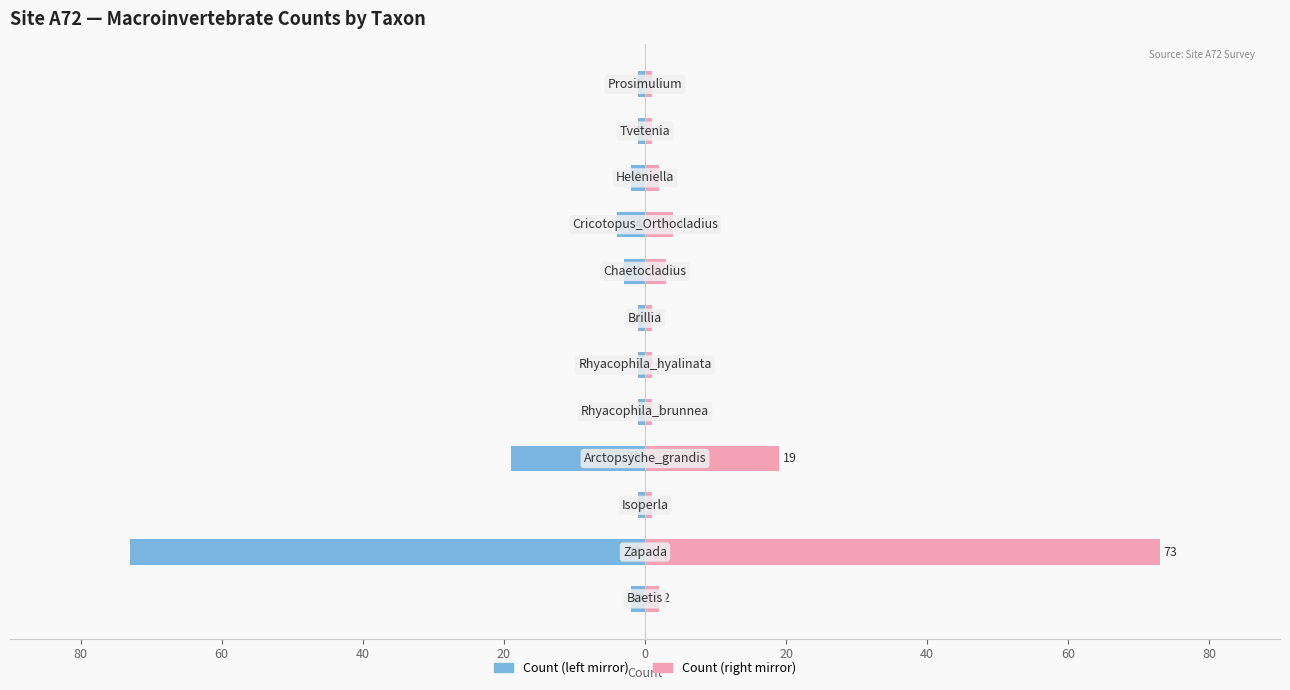

Rank the series at 40 from highest to lowest value.

Count (right), Count (left)